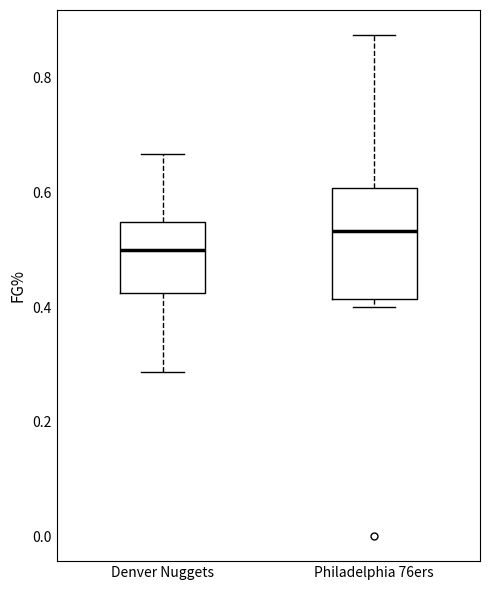

Reading left to right, read every box against the y-axis: the position of its median line, the range the box covers, and the ends of its whiskers. The values are not printed on the chart, so give them approximately, as read against the axis.

Denver Nuggets: median 0.50, box 0.42 to 0.54, whiskers 0.28 to 0.66
Philadelphia 76ers: median 0.54, box 0.42 to 0.60, whiskers 0.40 to 0.88